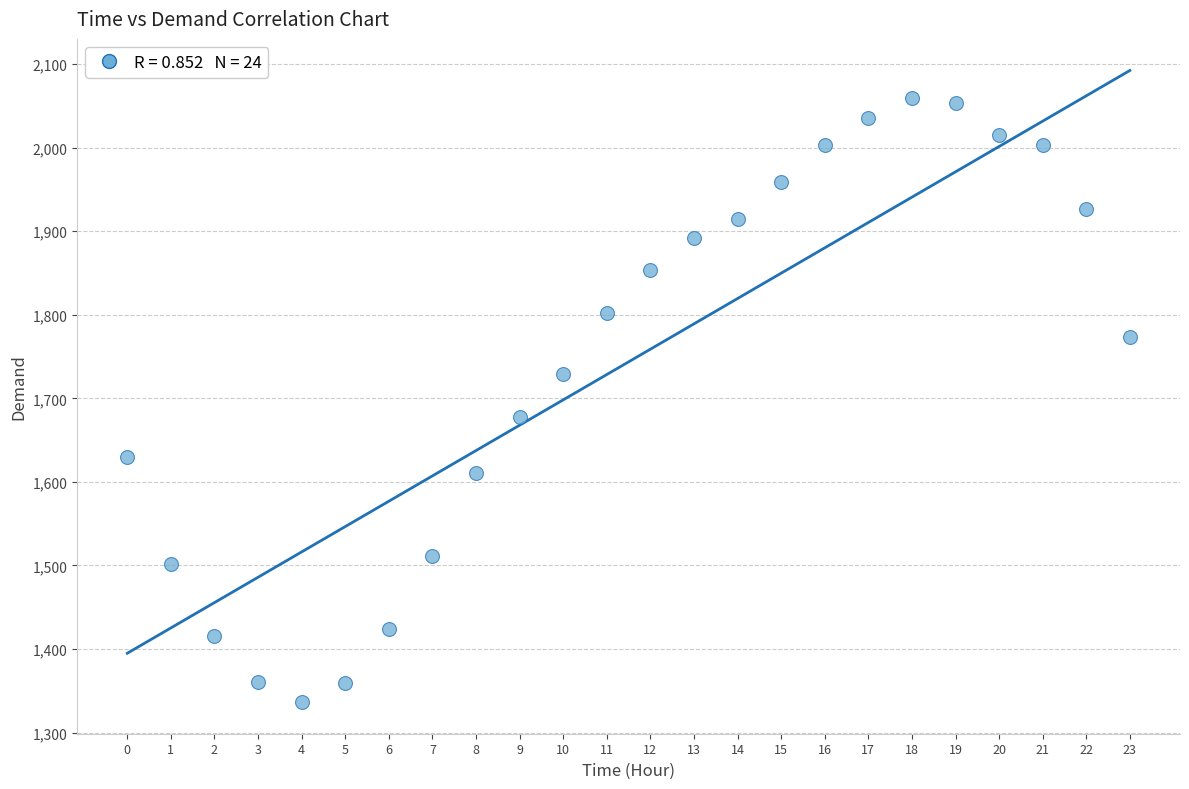

What Y value in the scatter plot is closest to 1698?

1677.2